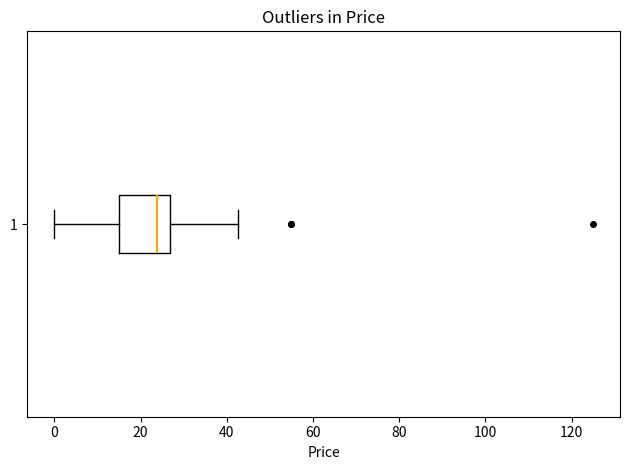

Read this box plot against the x-axis: the position of the median line, the range covered by the box, and the ends of both whiskers. The values are not printed on the chart, so give them approximately, as read against the axis.

median 24, box 16 to 26, whiskers 0 to 42